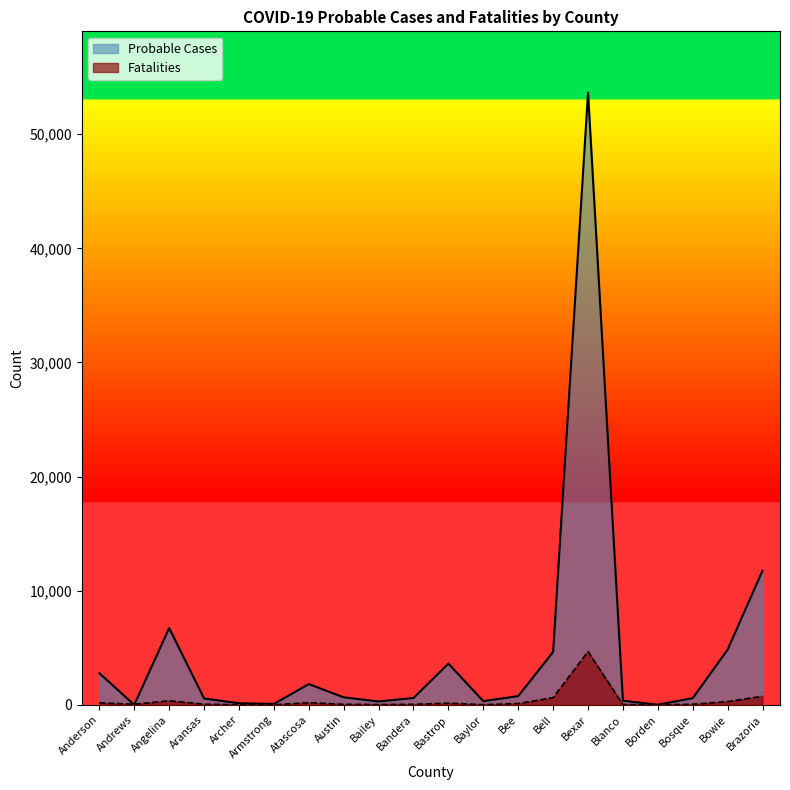

At which category is the sum across all series the highest?

Bexar